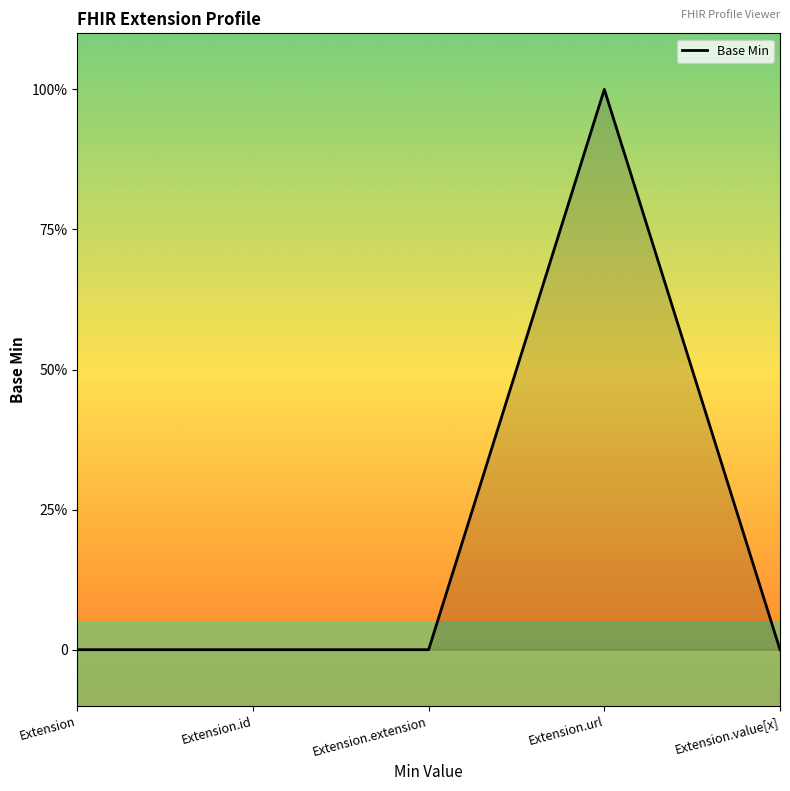

What is the change in value from Extension.id to Extension.url?

+1